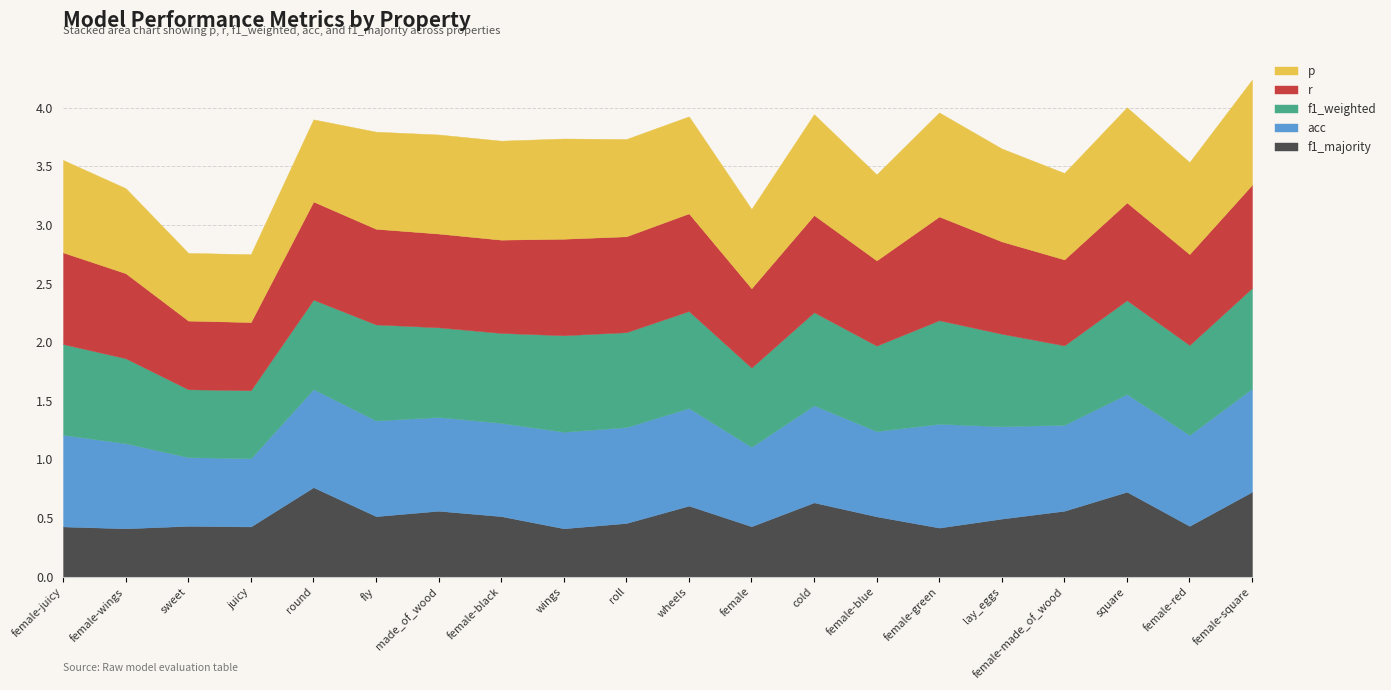

What are all the series names shown in the legend?

p, r, f1_weighted, acc, f1_majority